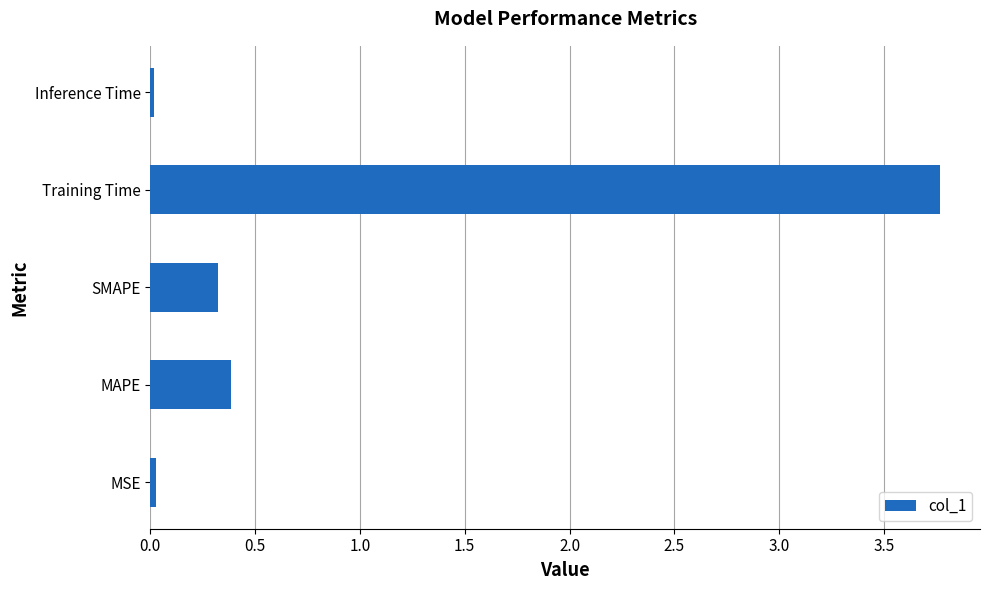

Read the value at Training Time.

3.8